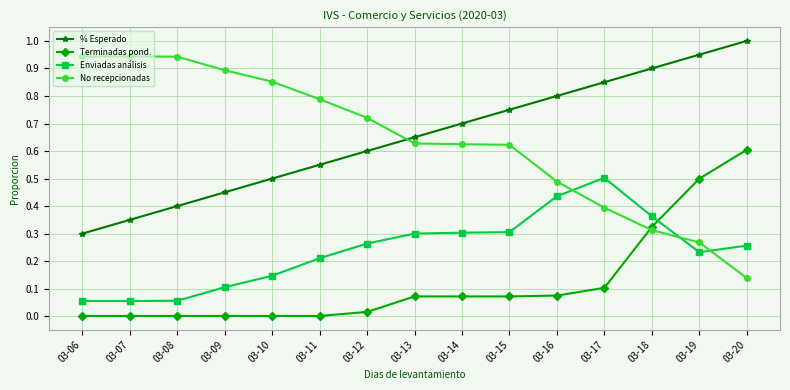

True or false: % Esperado and Enviadas análisis cross at least once.

False